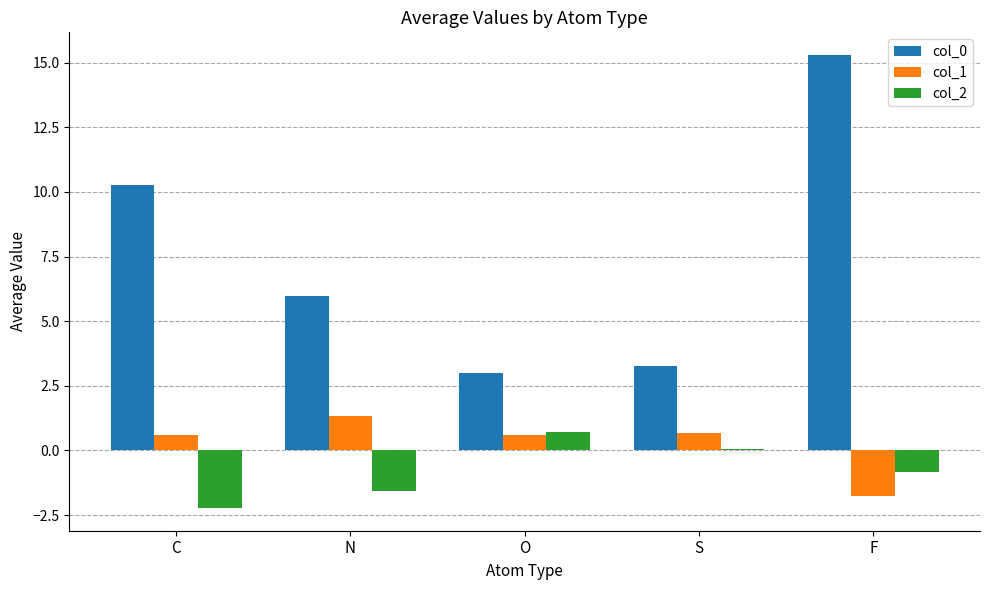

Between C and F, which series saw the biggest shift?

col_0